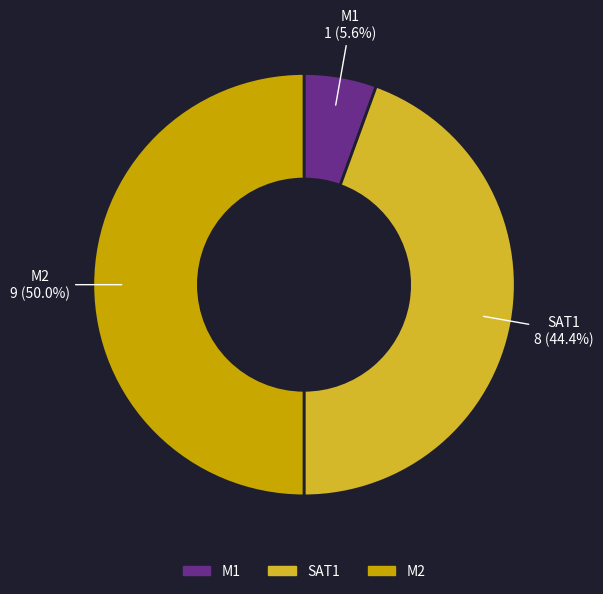

To the nearest percent, what portion does SAT1 represent?

44%